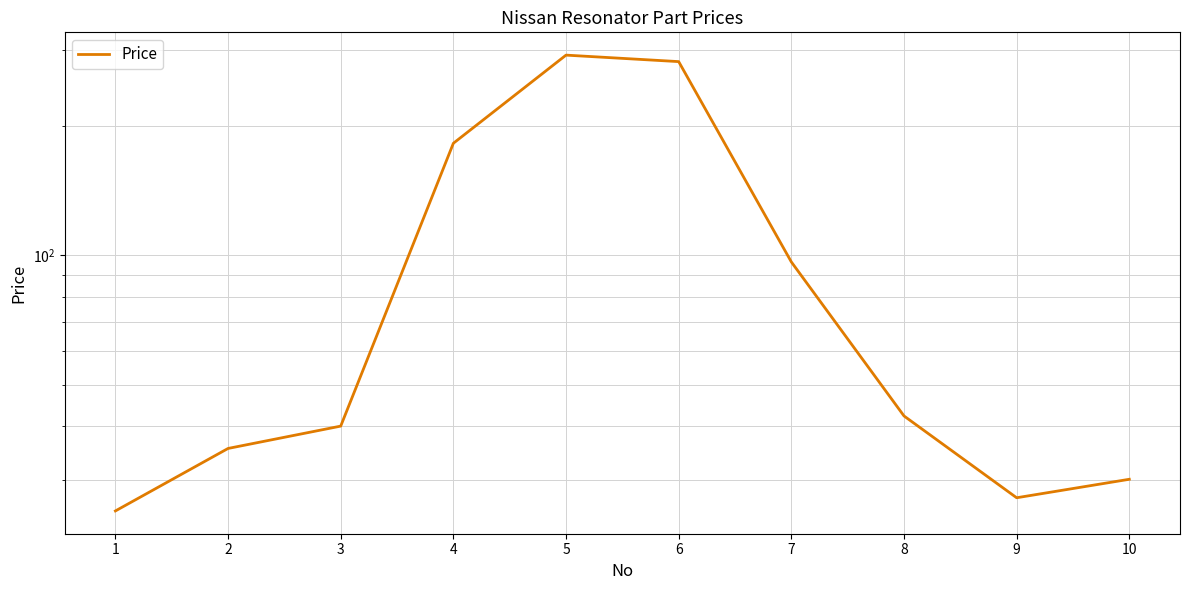

List the labels in order of value, smallest first.

1, 9, 10, 2, 3, 8, 7, 4, 6, 5